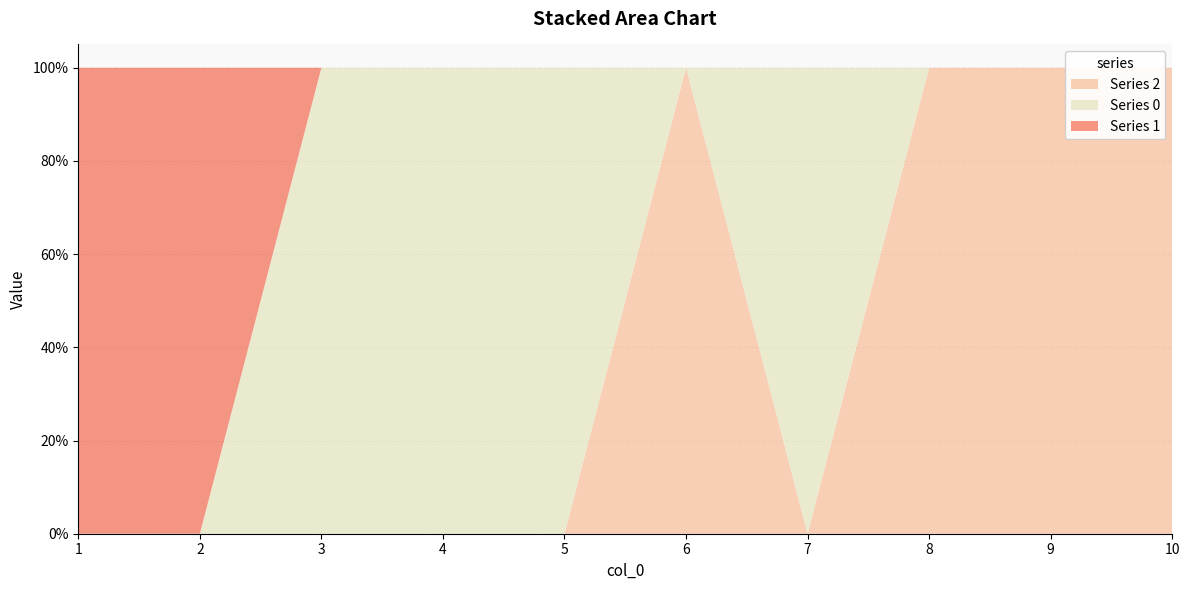

Reading right to left, list all the values displayed in this chart.

2: 10=1	9=1	8=1	7=0	6=1	5=0	4=0	3=0	2=0	1=0
0: 10=0	9=0	8=0	7=1	6=0	5=1	4=1	3=1	2=0	1=0
1: 10=0	9=0	8=0	7=0	6=0	5=0	4=0	3=0	2=1	1=1